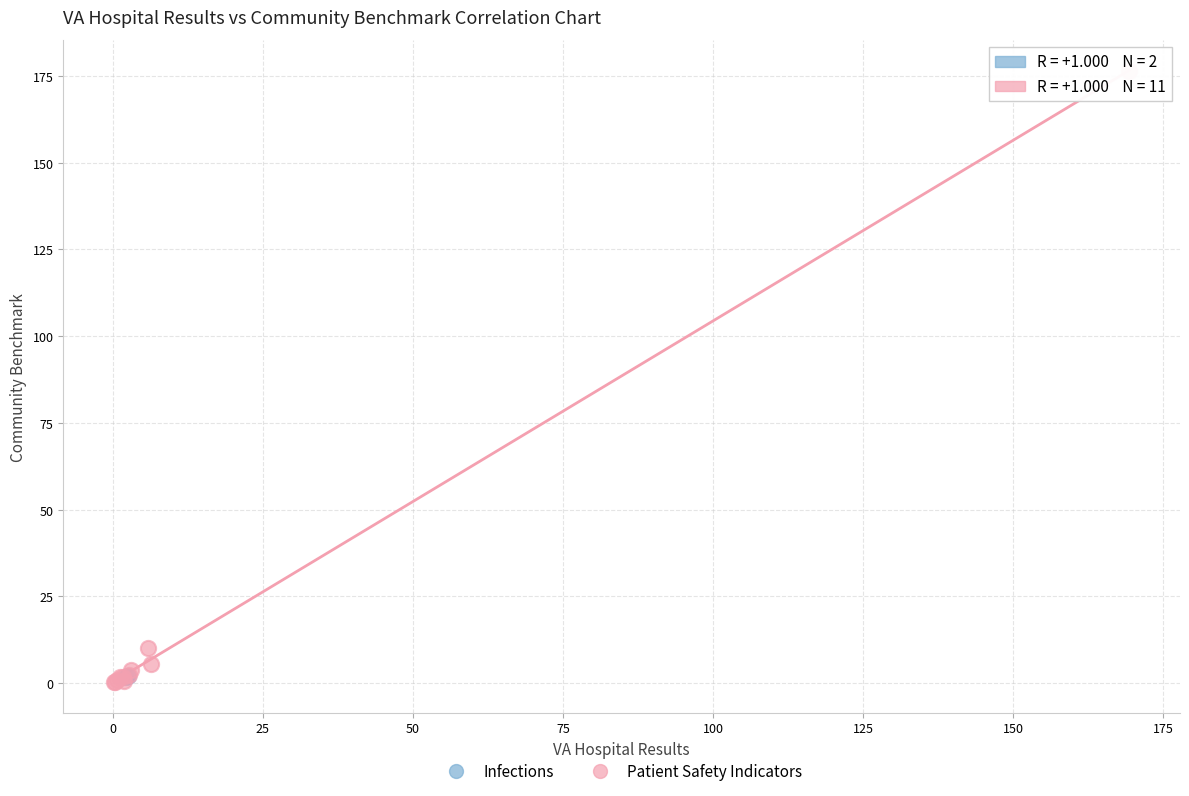

What are all the series names shown in the legend?

Infections, Patient Safety Indicators